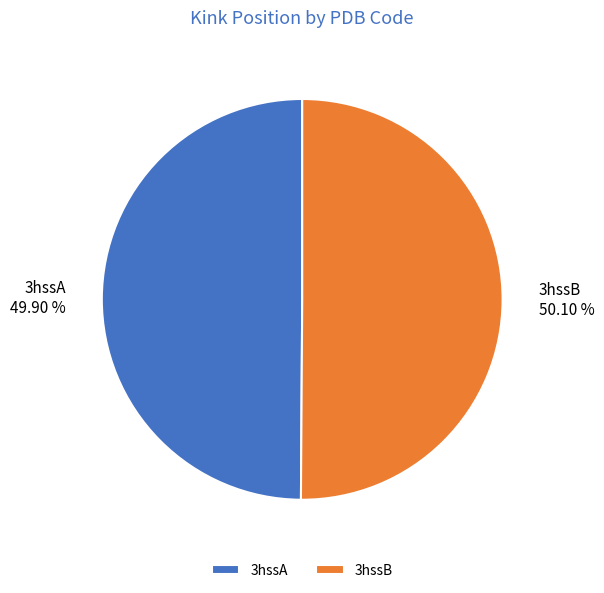

What percentage is the 3hssB slice, to the nearest percent?

50%